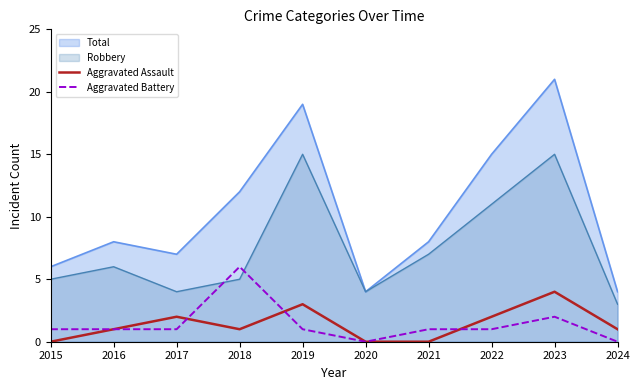

How many lines are shown in the chart?

4